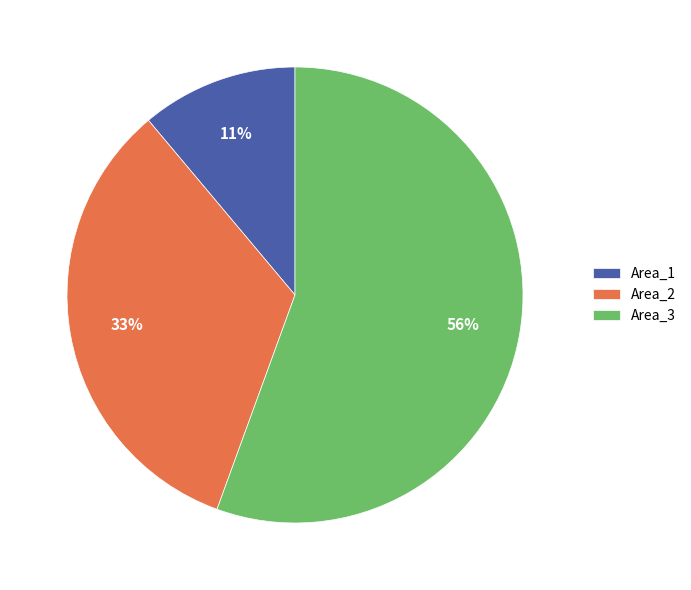

To the nearest percent, what is the combined percentage of Area_2 and Area_3?

89%